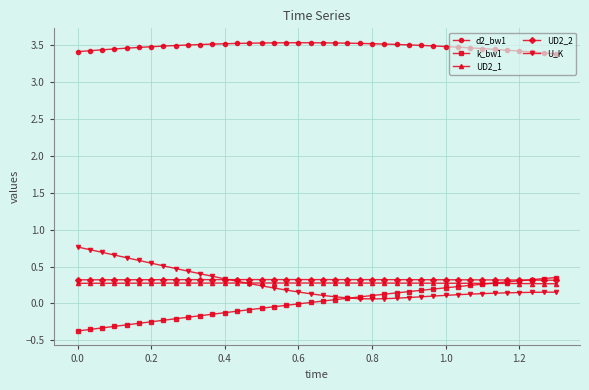

True or false: d2_bw1 and k_bw1 intersect in this chart.

False